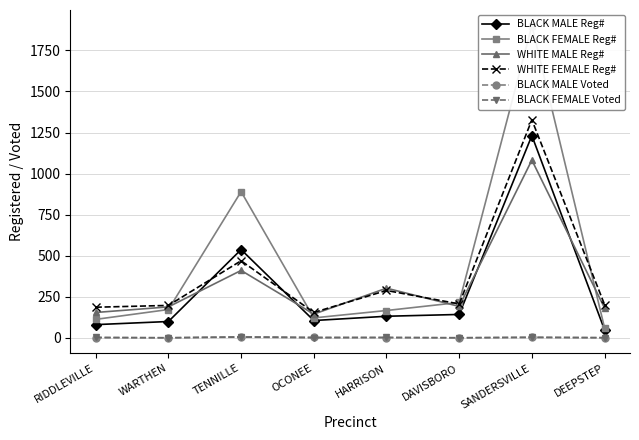

Reading left to right, what are all the values shown in this chart?

BLACK MALE Reg#: 80	99	537	105	131	142	1231	48
BLACK FEMALE Reg#: 112	172	890	121	166	215	1901	60
WHITE MALE Reg#: 154	188	410	144	302	191	1082	181
WHITE FEMALE Reg#: 186	197	469	154	288	206	1327	202
BLACK MALE Voted: 1	0	6	3	1	0	2	1
BLACK FEMALE Voted: 2	0	4	0	2	0	3	0